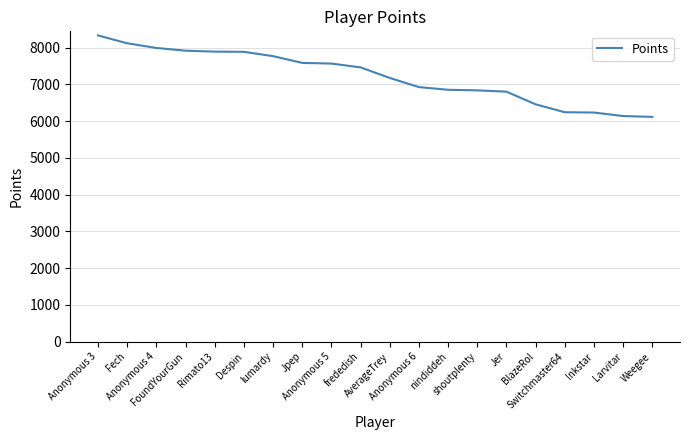

What is the greatest value displayed?

8333